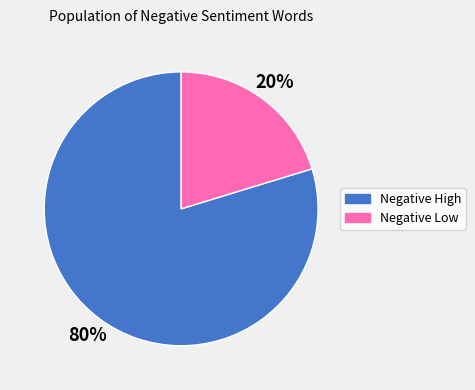

Does any single category account for the majority?

Yes